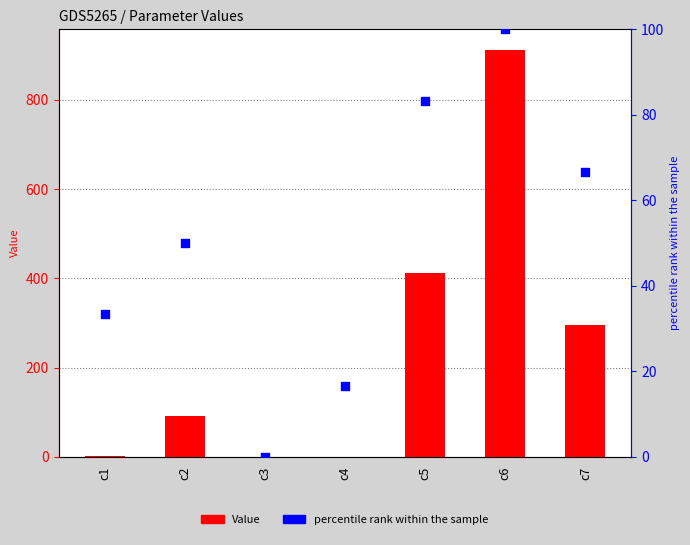

Which series has the largest Y range (max minus min)?

Value